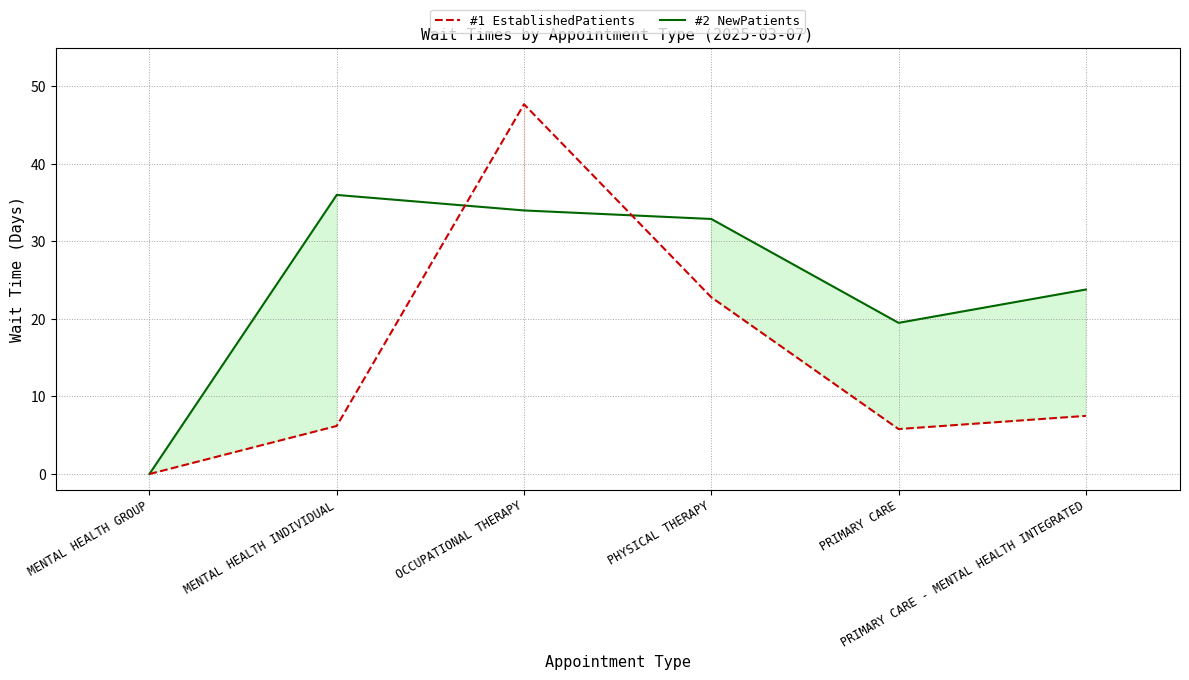

True or false: #2 NewPatients and #1 EstablishedPatients intersect in this chart.

True